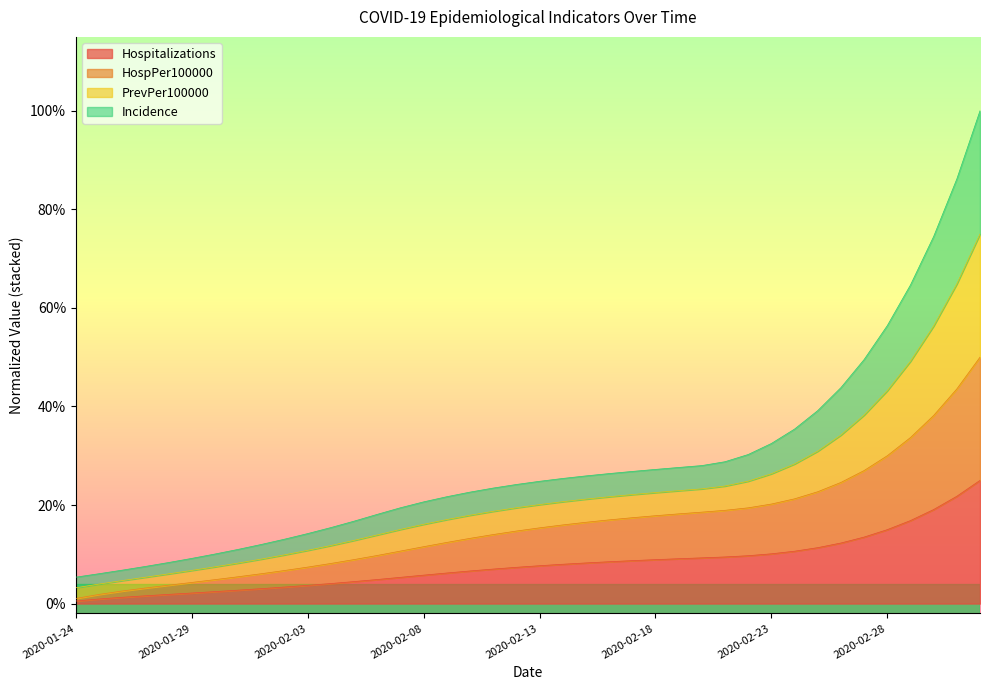

What is the label of the 9th point from the left?

2020-02-01